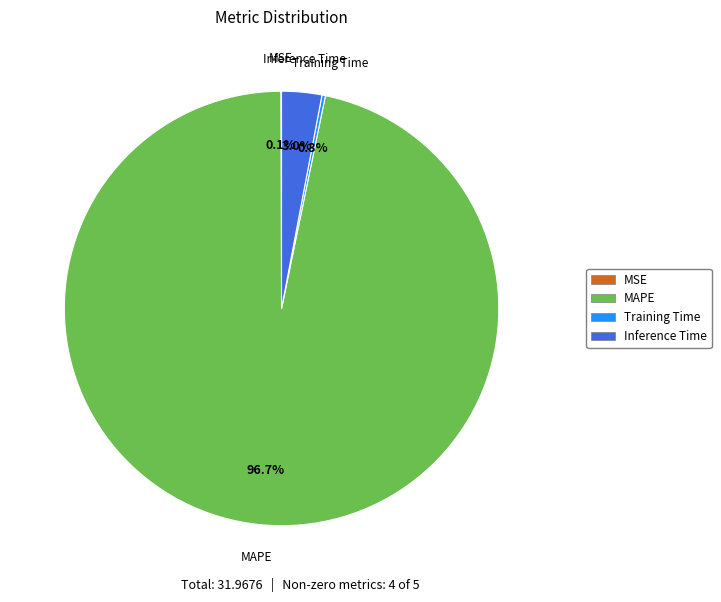

Is there a majority slice in this chart?

Yes